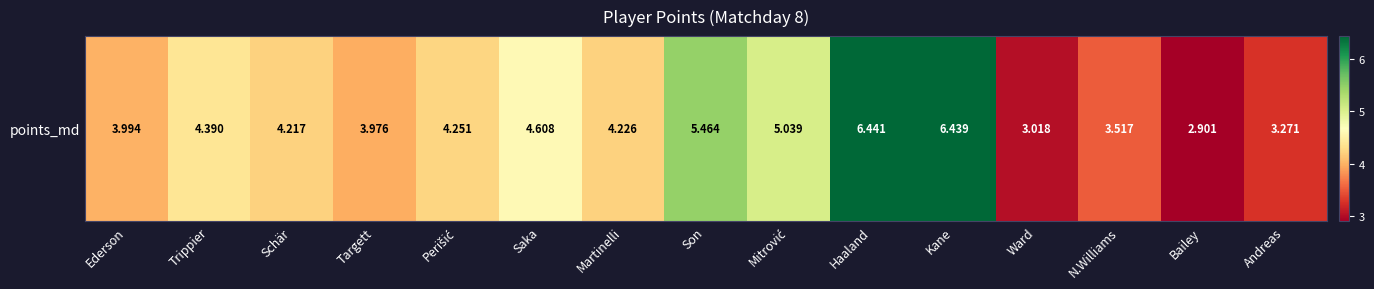

Rank the categories by value from lowest to highest.

Bailey, Ward, Andreas, N.Williams, Targett, Ederson, Schär, Martinelli, Perišić, Trippier, Saka, Mitrović, Son, Kane, Haaland